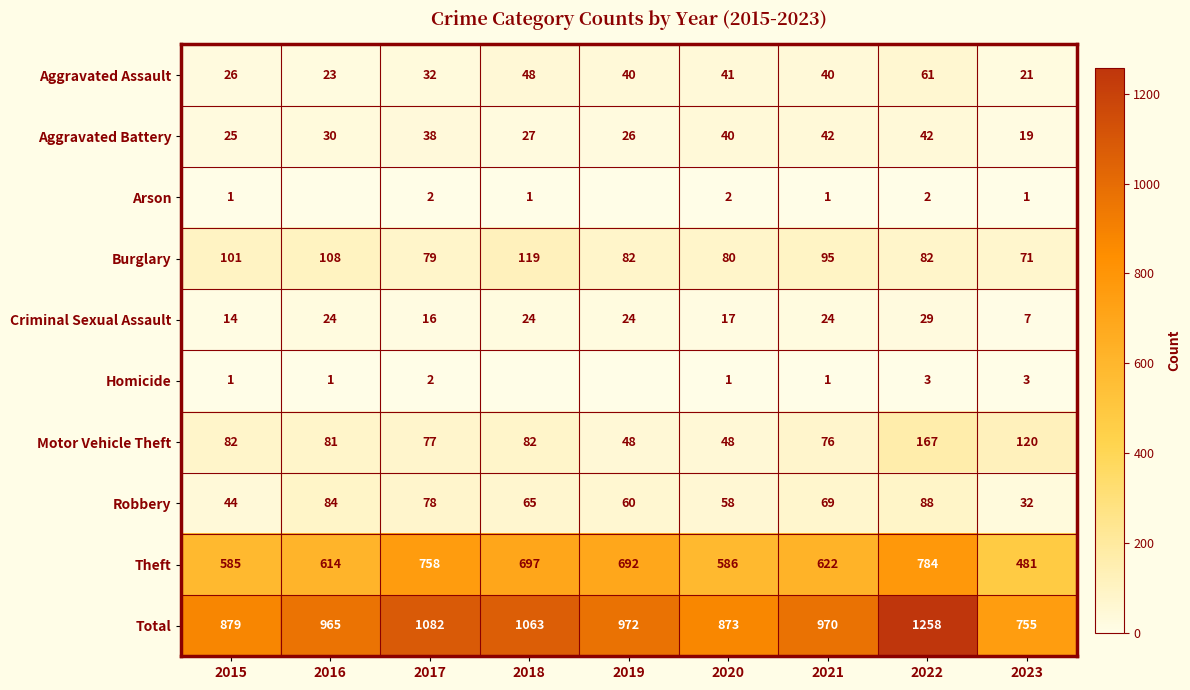

What is the difference between the highest and lowest values at 2015?

878